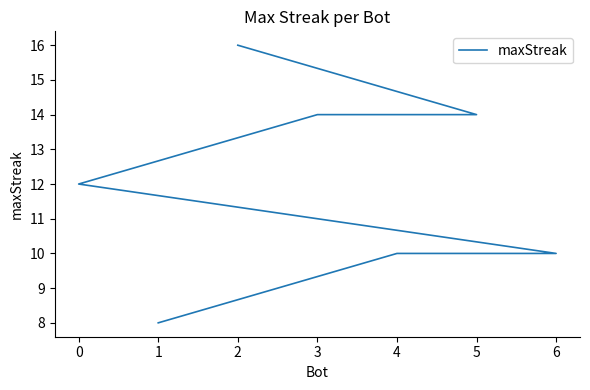

How many data points does each series have?

7